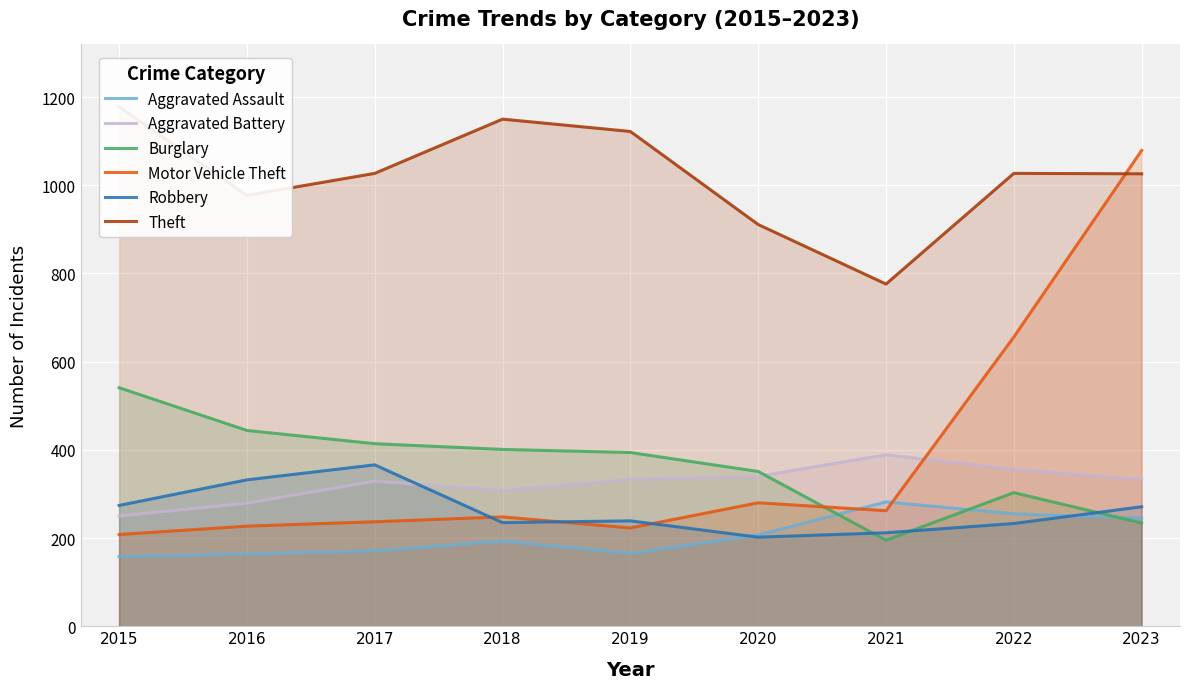

Reading left to right, what are all the values shown in this chart?

Aggravated Assault: 2015=158	2016=164	2017=171	2018=193	2019=165	2020=207	2021=282	2022=255	2023=245
Aggravated Battery: 2015=250	2016=279	2017=329	2018=308	2019=333	2020=340	2021=389	2022=356	2023=333
Burglary: 2015=541	2016=444	2017=414	2018=401	2019=394	2020=351	2021=195	2022=303	2023=234
Motor Vehicle Theft: 2015=208	2016=227	2017=237	2018=248	2019=223	2020=280	2021=262	2022=656	2023=1079
Robbery: 2015=274	2016=332	2017=366	2018=235	2019=239	2020=202	2021=212	2022=233	2023=271
Theft: 2015=1178	2016=977	2017=1027	2018=1150	2019=1122	2020=911	2021=776	2022=1027	2023=1026